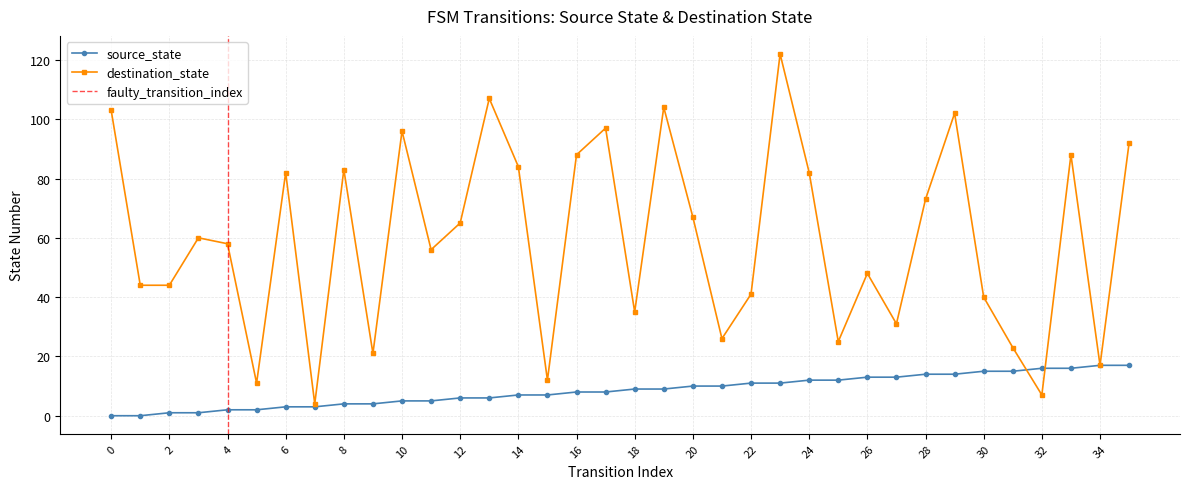

What are all the series names shown in the legend?

source_state, destination_state